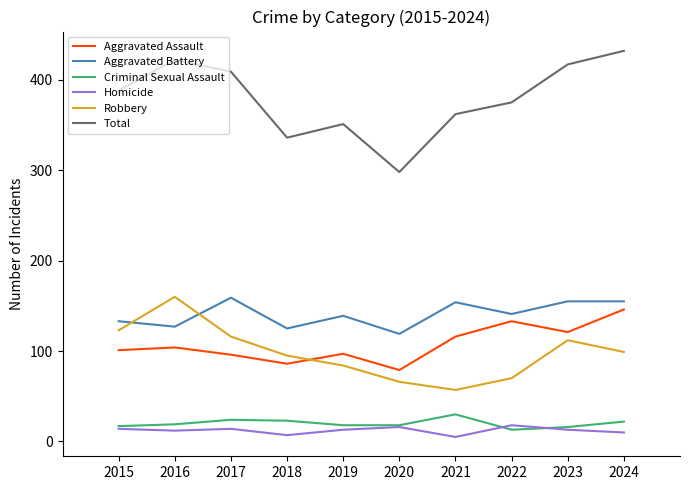

What is the difference between the highest and lowest values at 2020?

282